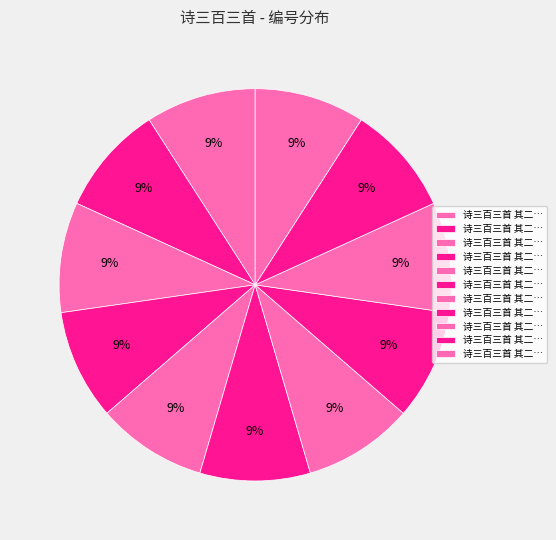

Count the number of slices in the pie.

11